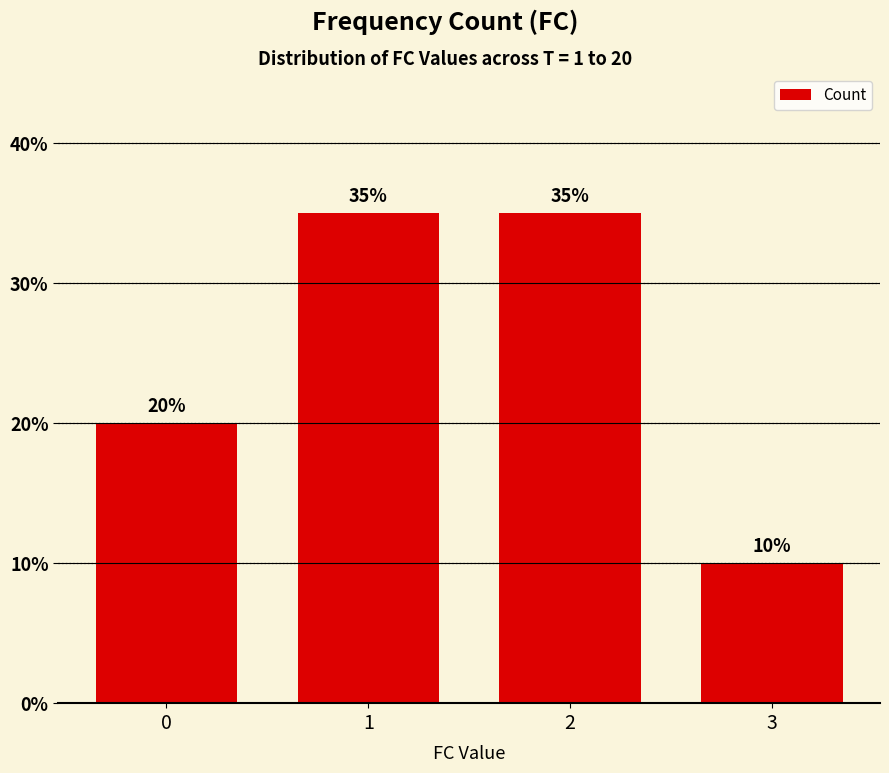

What is the difference between the second highest and minimum values?

25